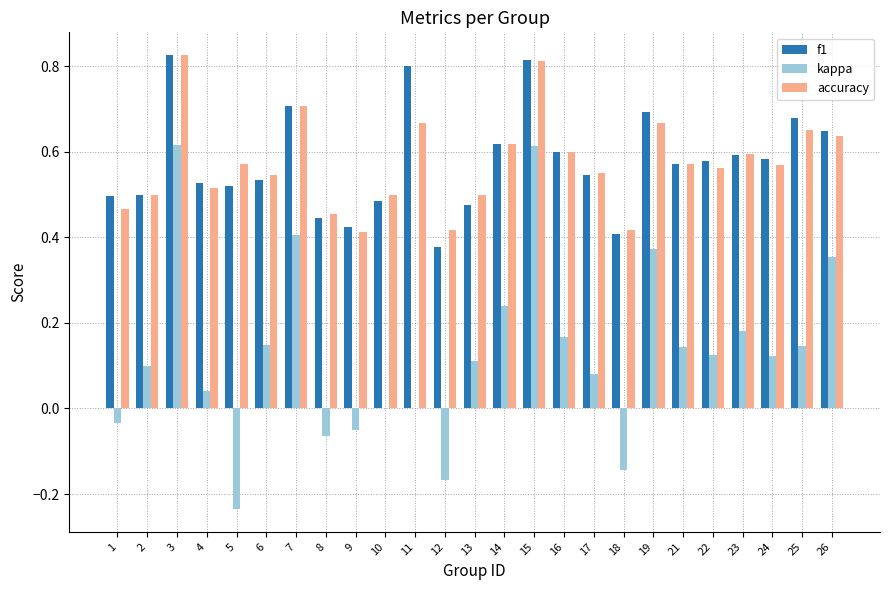

Is the value of f1 at 24 greater than the value of kappa at 2?

Yes